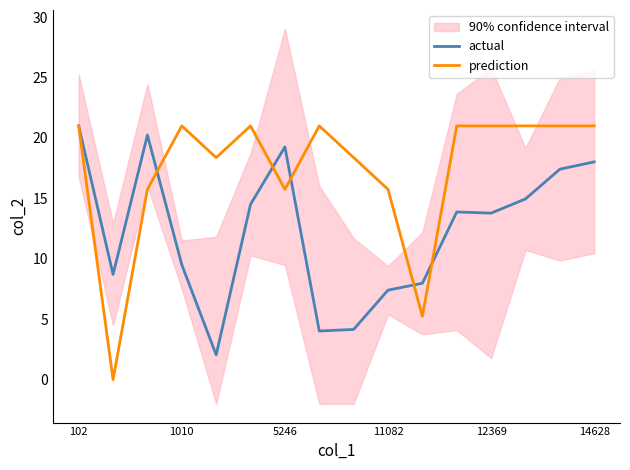

List the series in order of their peak value, highest first.

actual, prediction